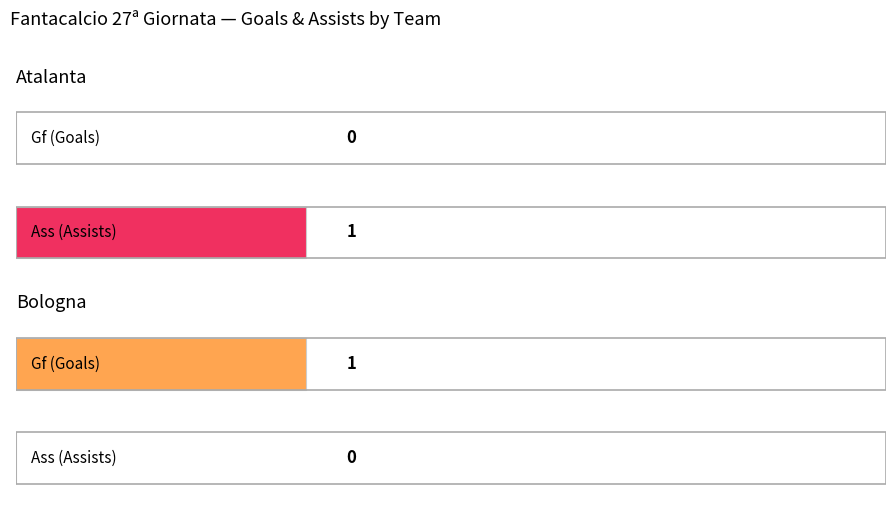

What is the sum of all Gf values?

1